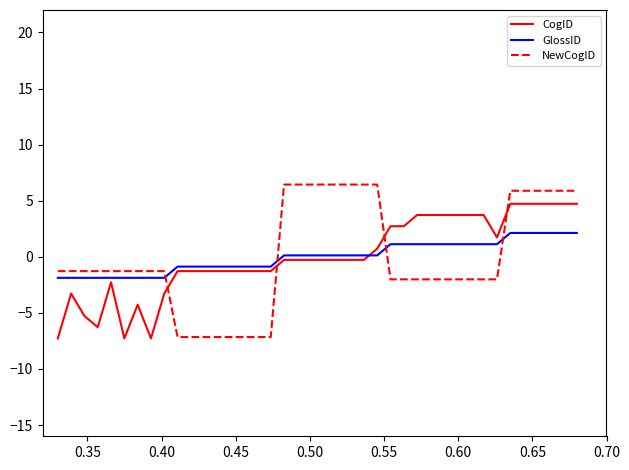

At how many categories does at least one series exceed 4?

14